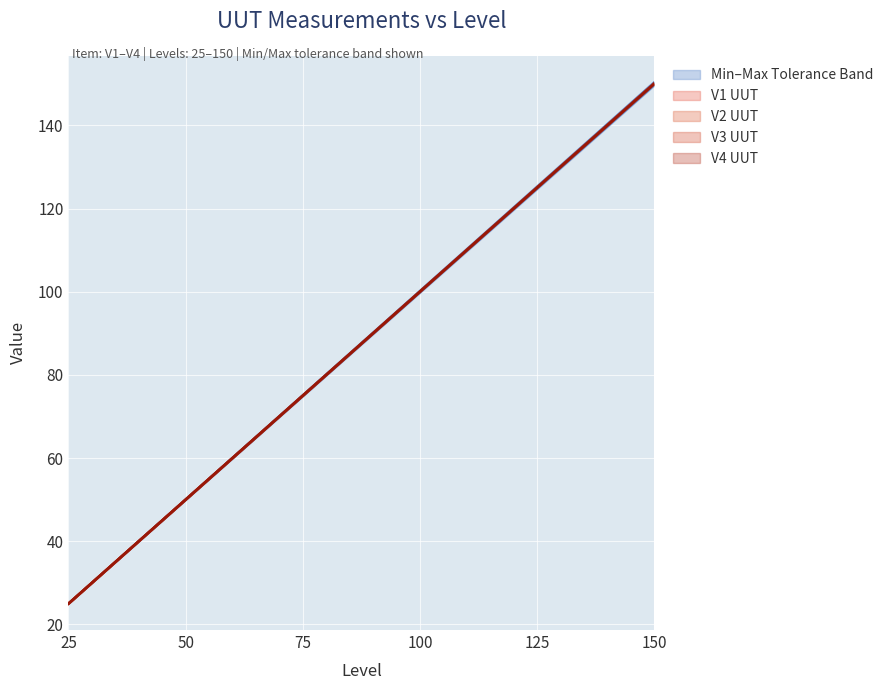

The V3 series shows 20.8 at 100. True or false?

False